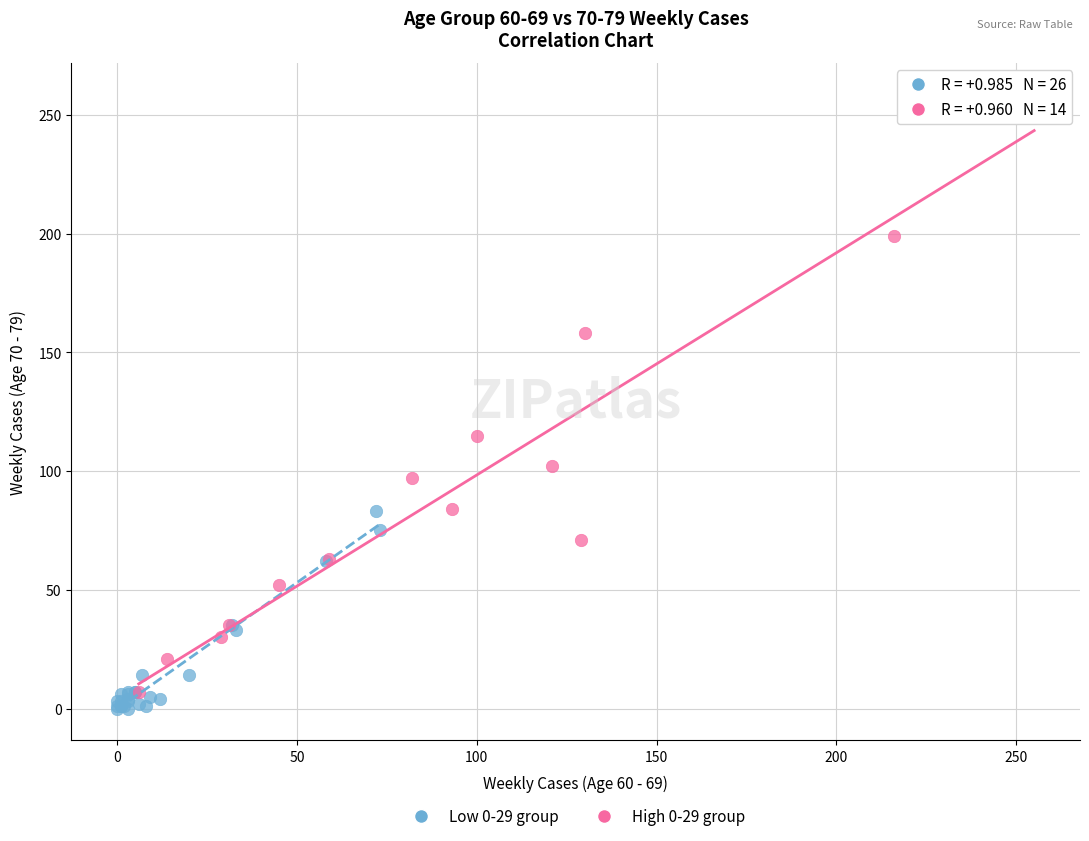

Which series has the largest Y range (max minus min)?

High 0-29 group